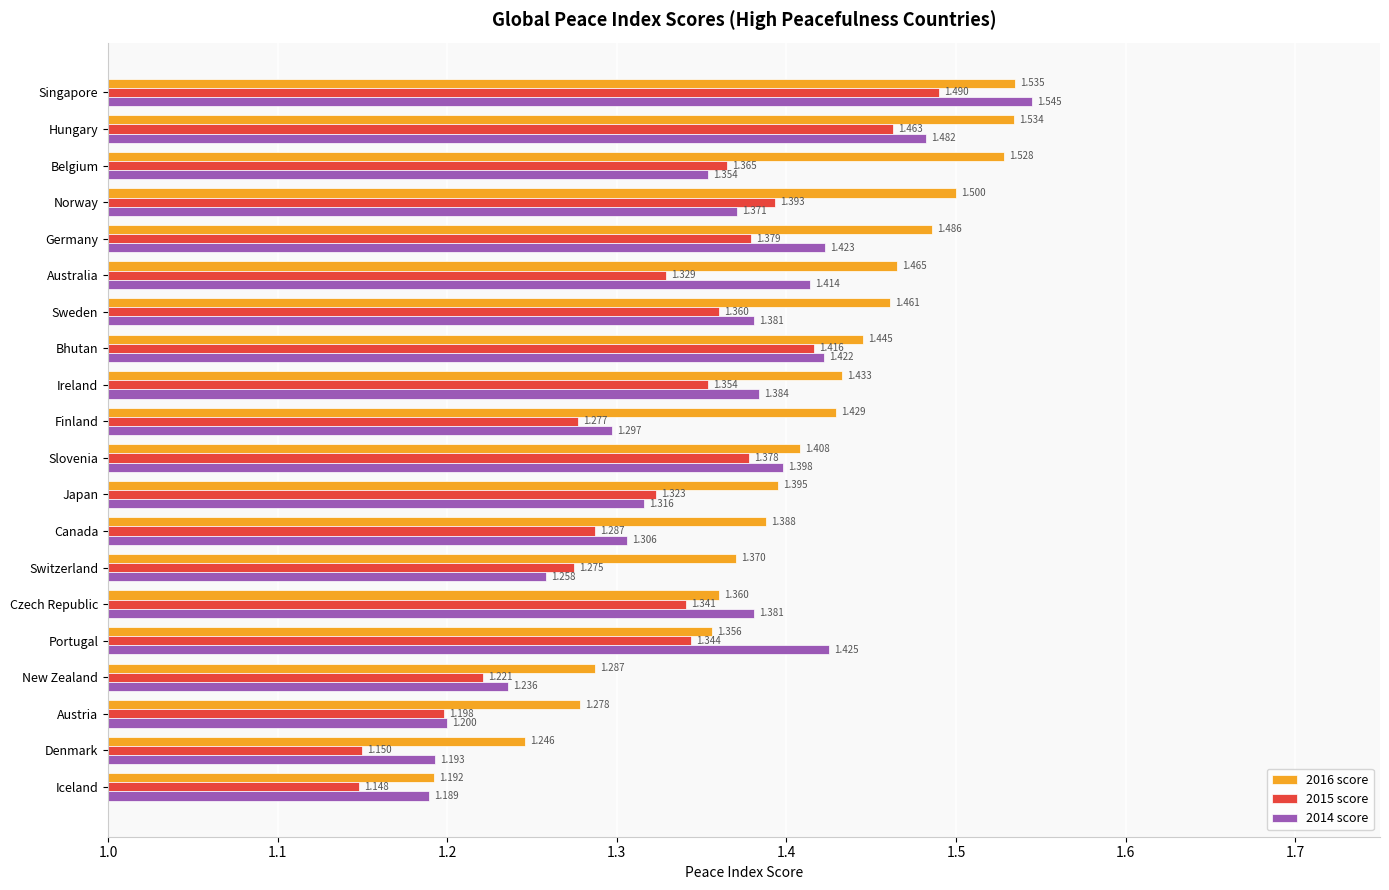

Is the value of 2015 score at Czech Republic greater than the value of 2014 score at New Zealand?

Yes